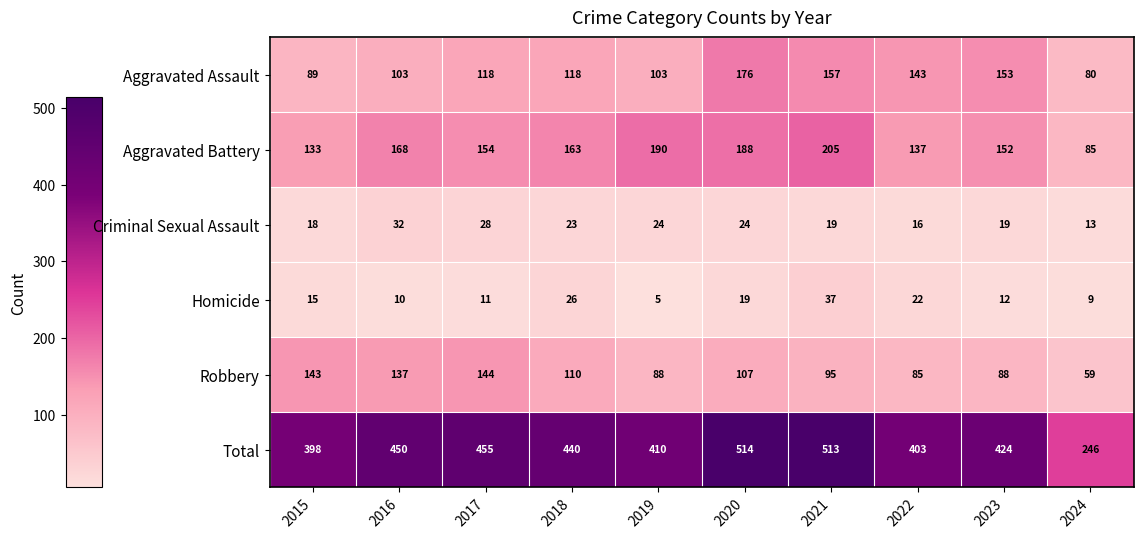

How many data points does each series have?

10